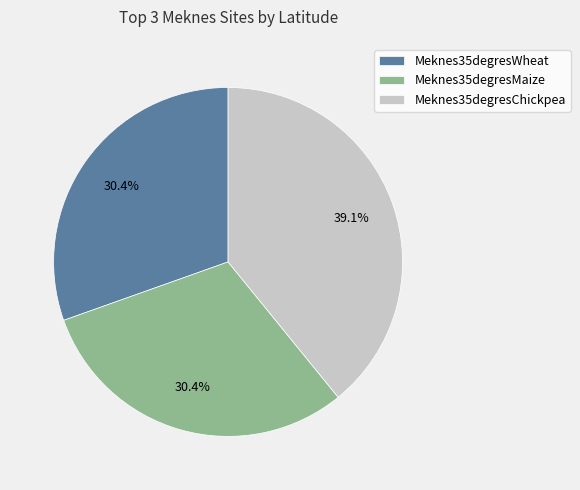

How many segments does this pie chart have?

3